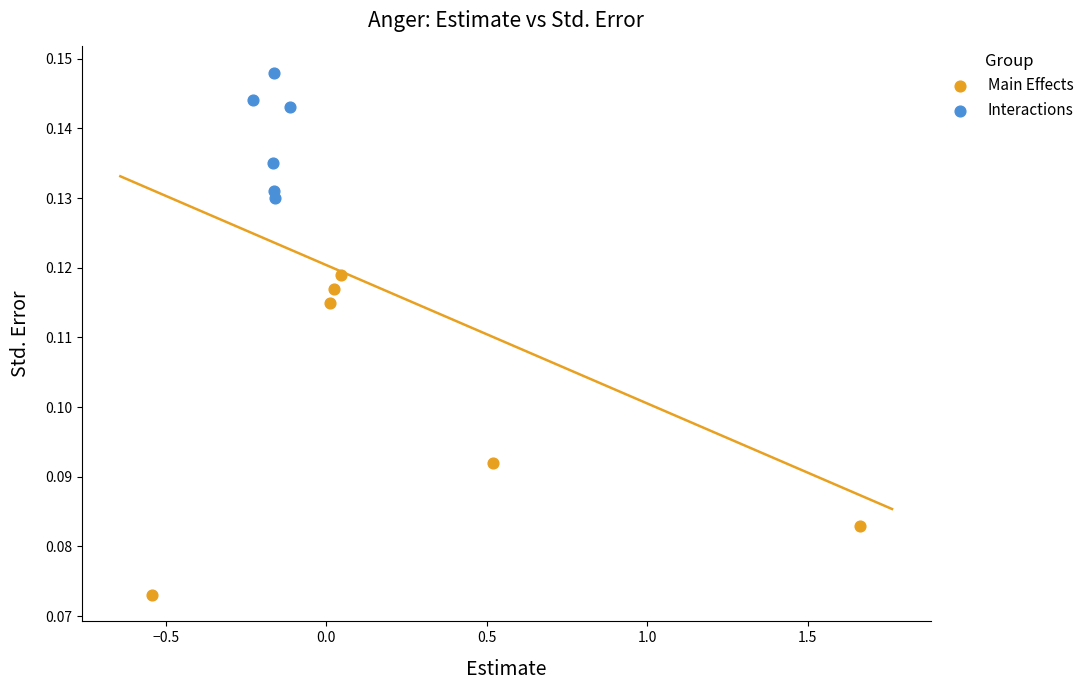

Which series contains the lowest Y value?

Main Effects